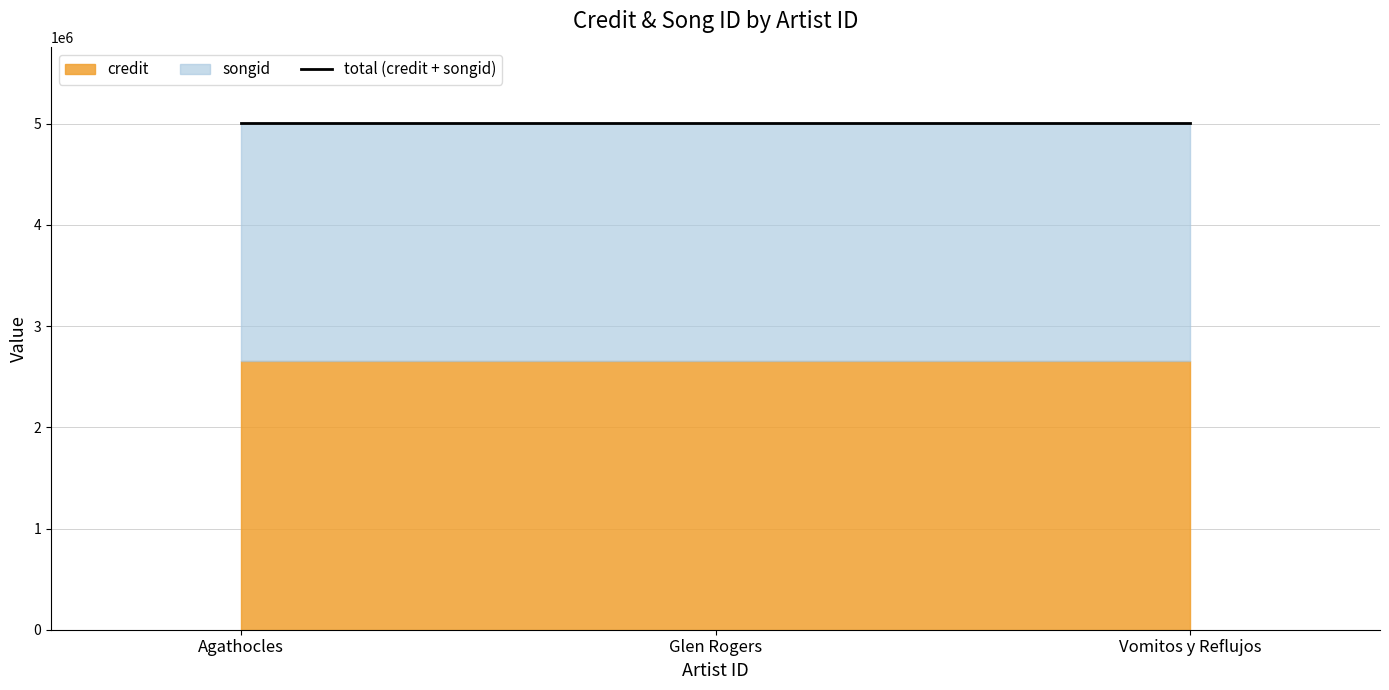

What is the sum of all credit values?

7974309